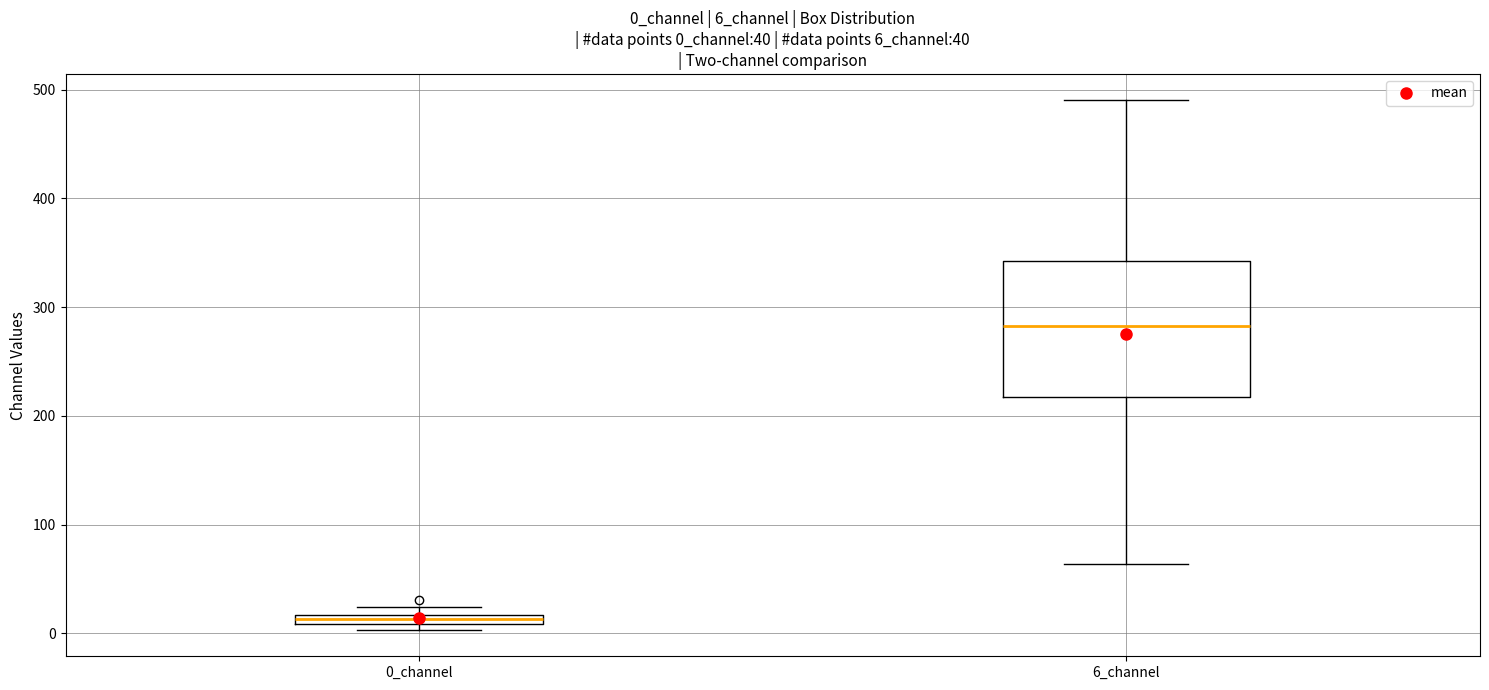

Which box's median line is the lowest?

0_channel